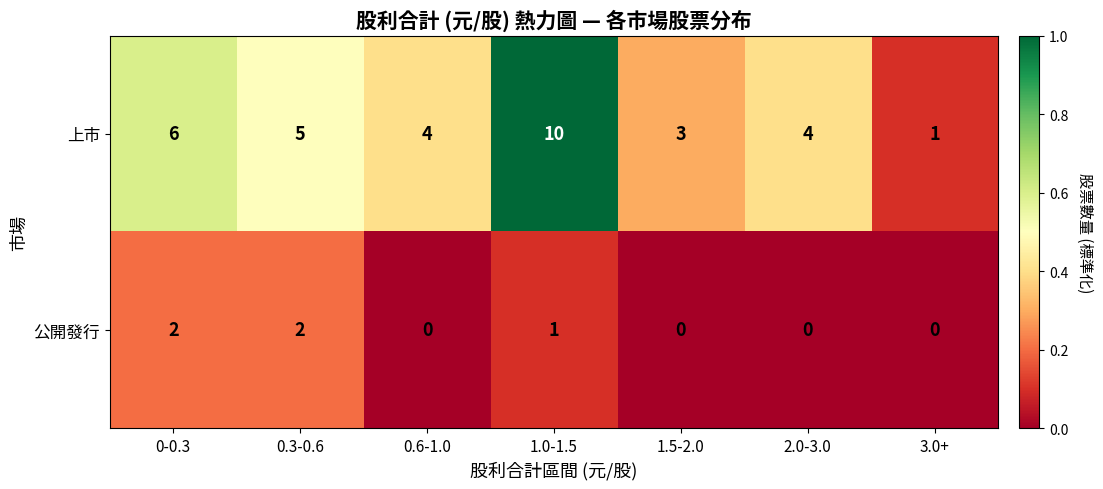

What is the highest value of the 上市 series?

10